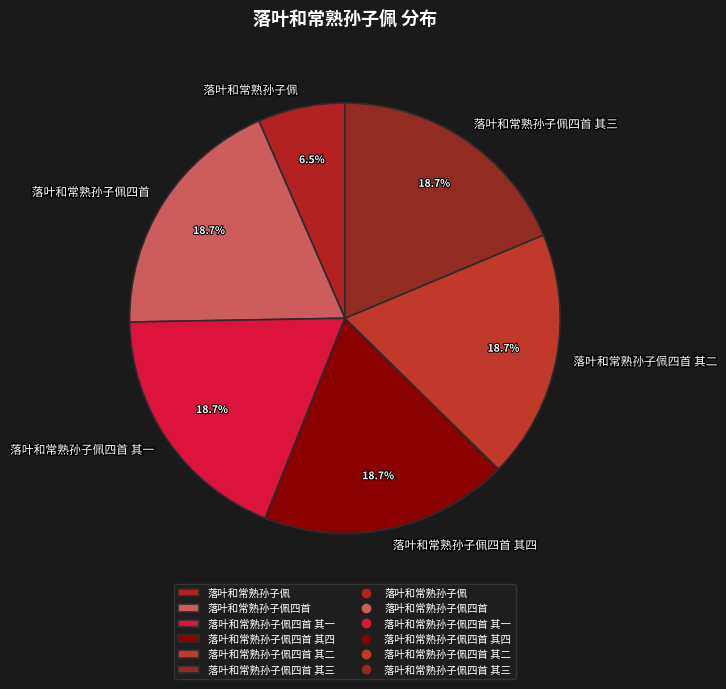

How many slices are in this pie chart?

6